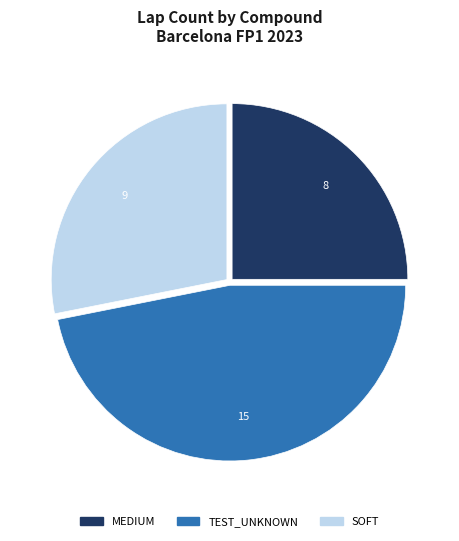

Which has a higher value, MEDIUM or SOFT?

SOFT